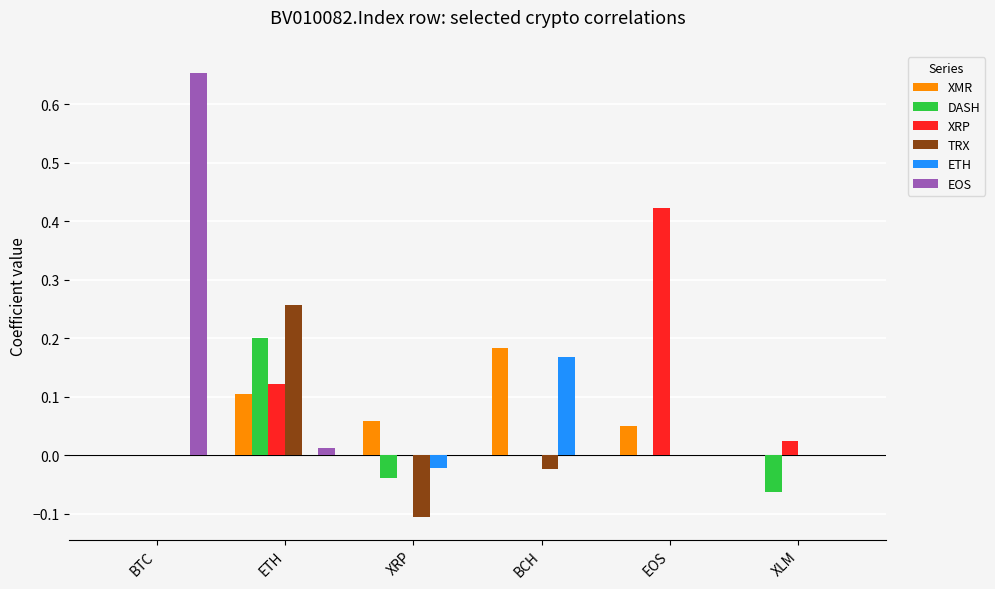

Which series changed the most between ETH and BCH?

TRX